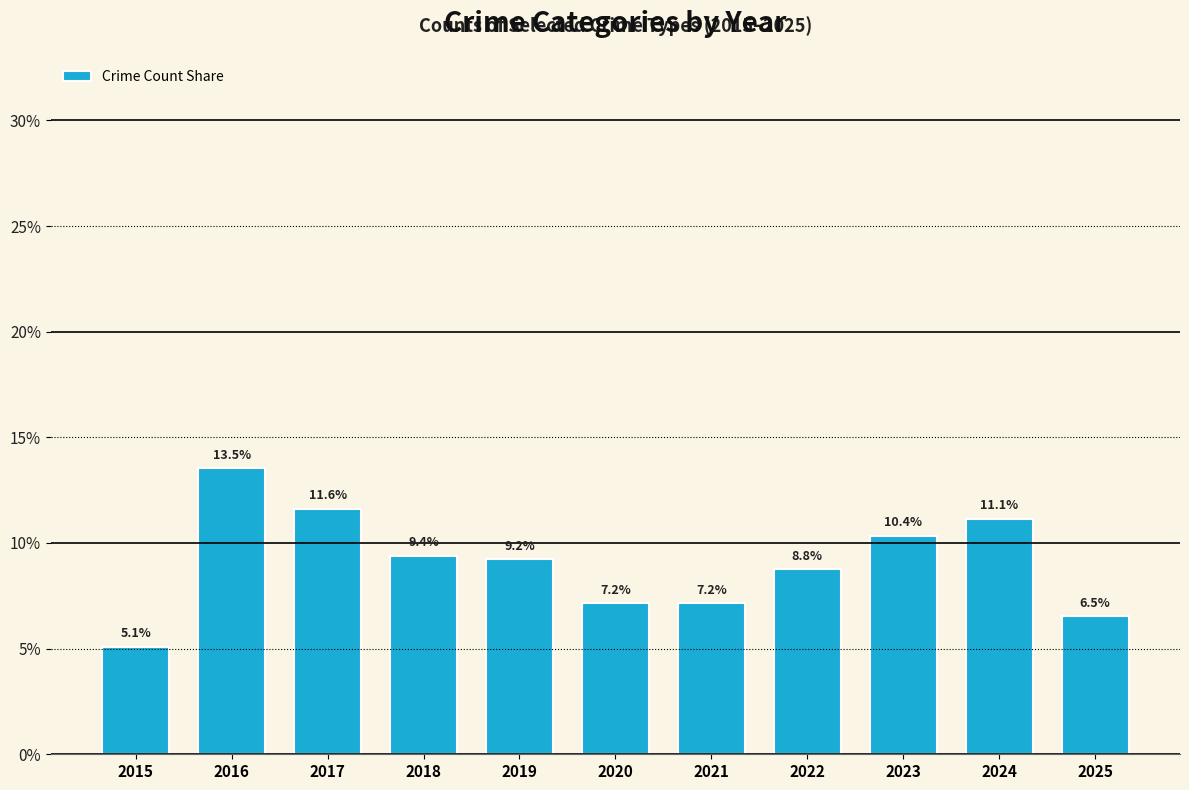

Reading right to left, extract all data points from this chart.

6.5	11.1	10.4	8.8	7.2	7.2	9.2	9.4	11.6	13.5	5.1